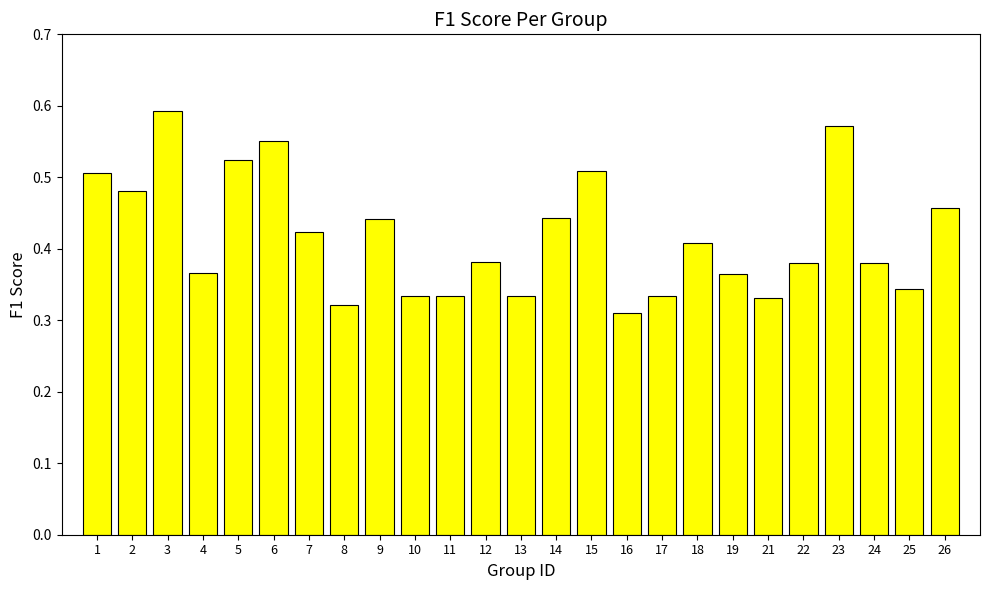

At which category does the chart reach its minimum across all series?

16